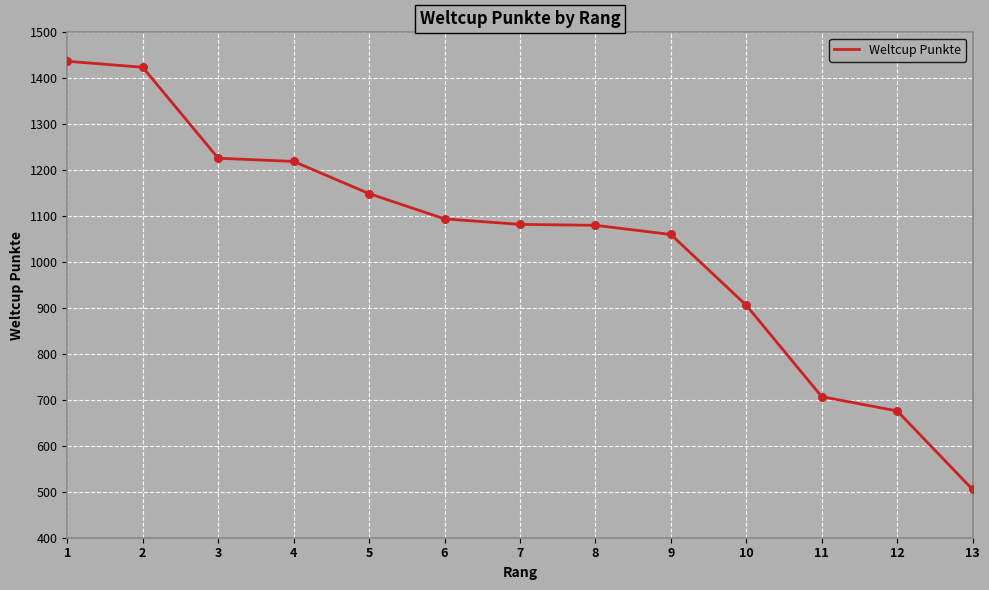

Between 2 and 12, which is larger?

2